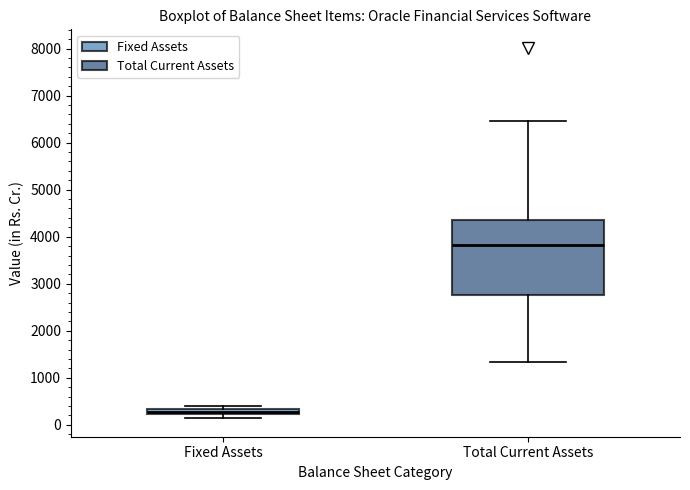

Which box's median line is the lowest?

Fixed Assets